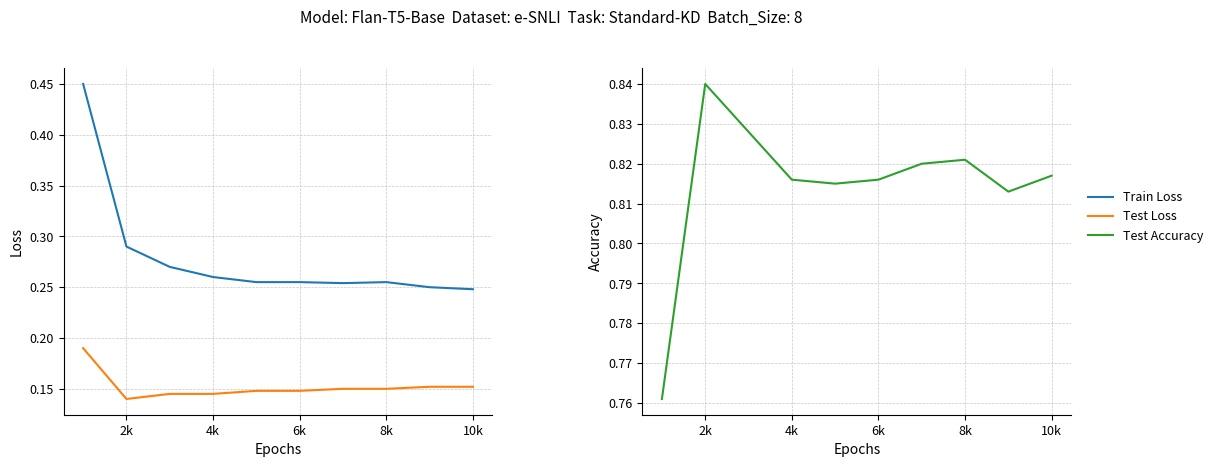

What is the spread (max minus min) of values at 10k?

0.7